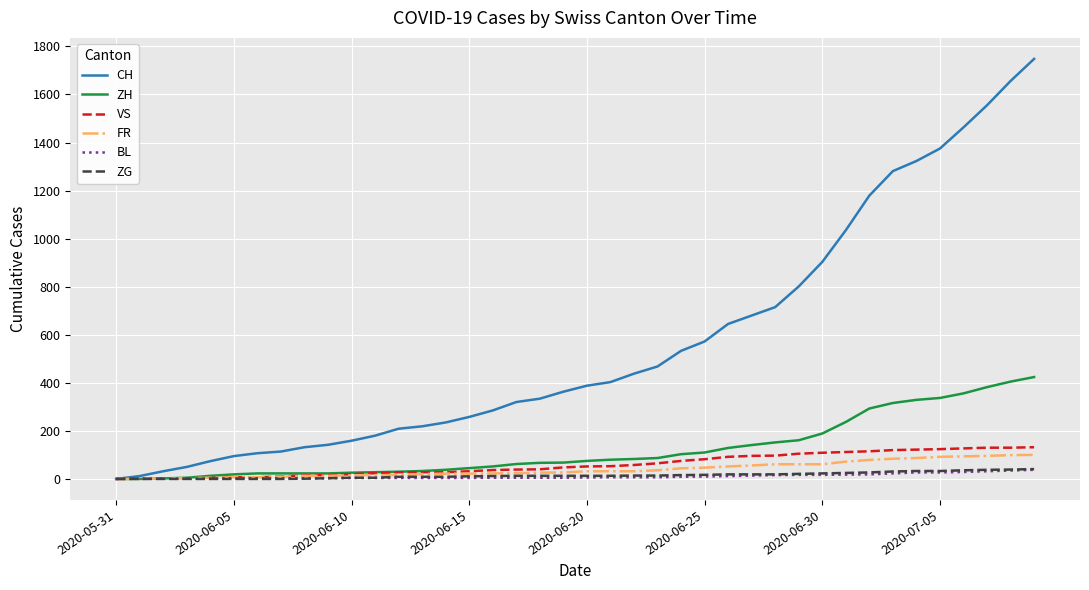

Which series has the largest total across all categories?

CH